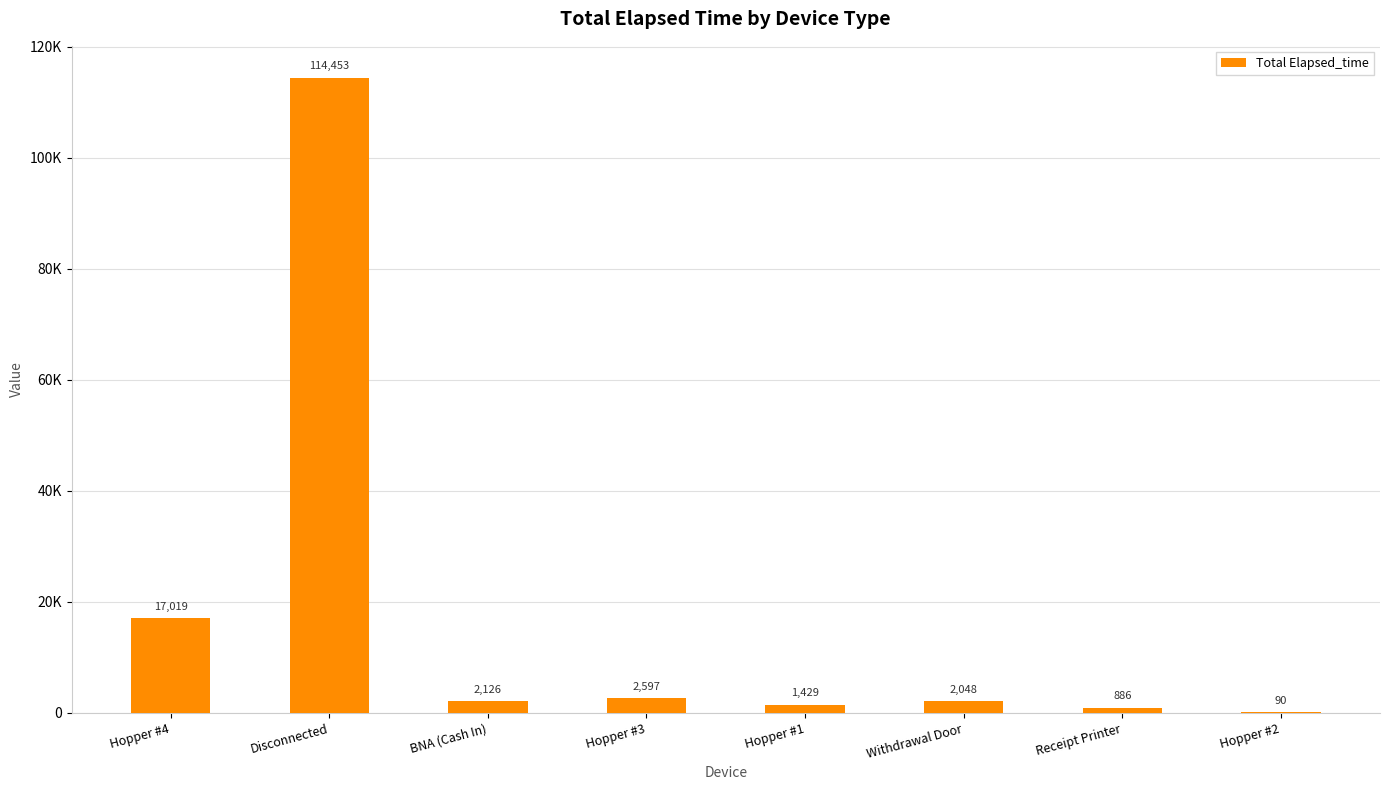

What is the minimum value shown in the chart?

90